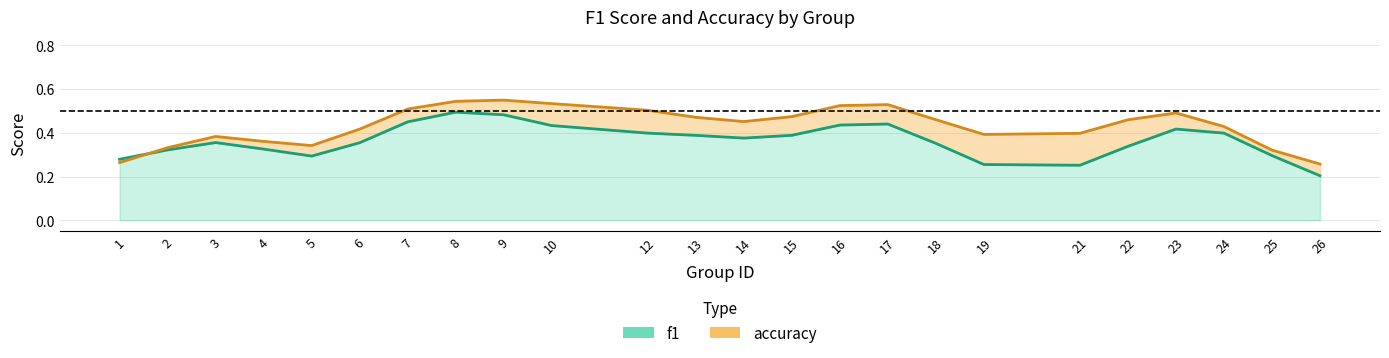

Reading left to right, what are all the values shown in this chart?

f1: 1=0.3	2=0.3	3=0.4	4=0.3	5=0.3	6=0.4	7=0.4	8=0.5	9=0.5	10=0.4	12=0.4	13=0.4	14=0.4	15=0.4	16=0.4	17=0.4	18=0.4	19=0.3	21=0.3	22=0.3	23=0.4	24=0.4	25=0.3	26=0.2
accuracy: 1=0.3	2=0.3	3=0.4	4=0.4	5=0.3	6=0.4	7=0.5	8=0.5	9=0.5	10=0.5	12=0.5	13=0.5	14=0.5	15=0.5	16=0.5	17=0.5	18=0.5	19=0.4	21=0.4	22=0.5	23=0.5	24=0.4	25=0.3	26=0.3